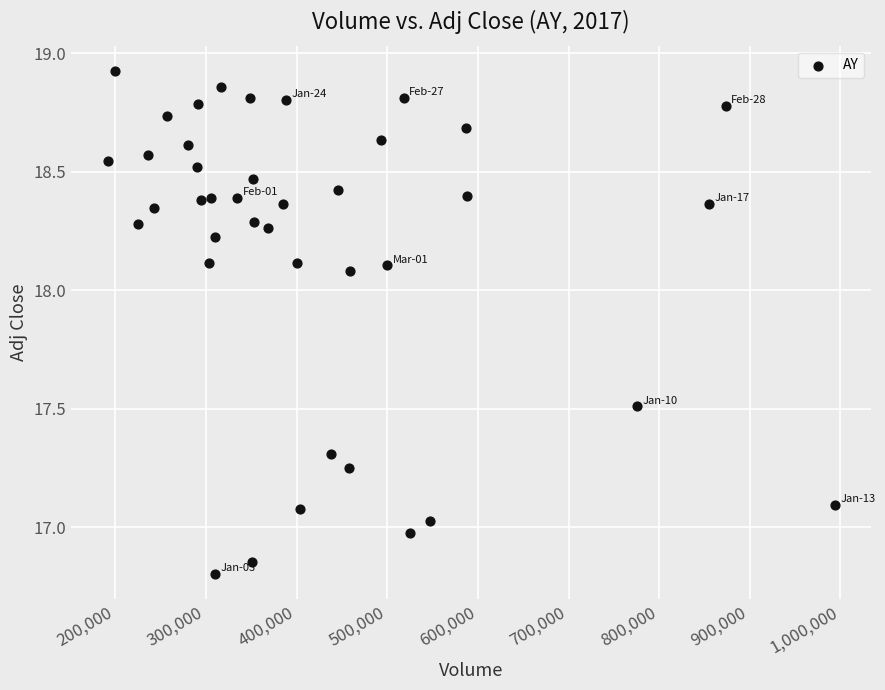

What is the range of X values (max minus min)?

802200.0